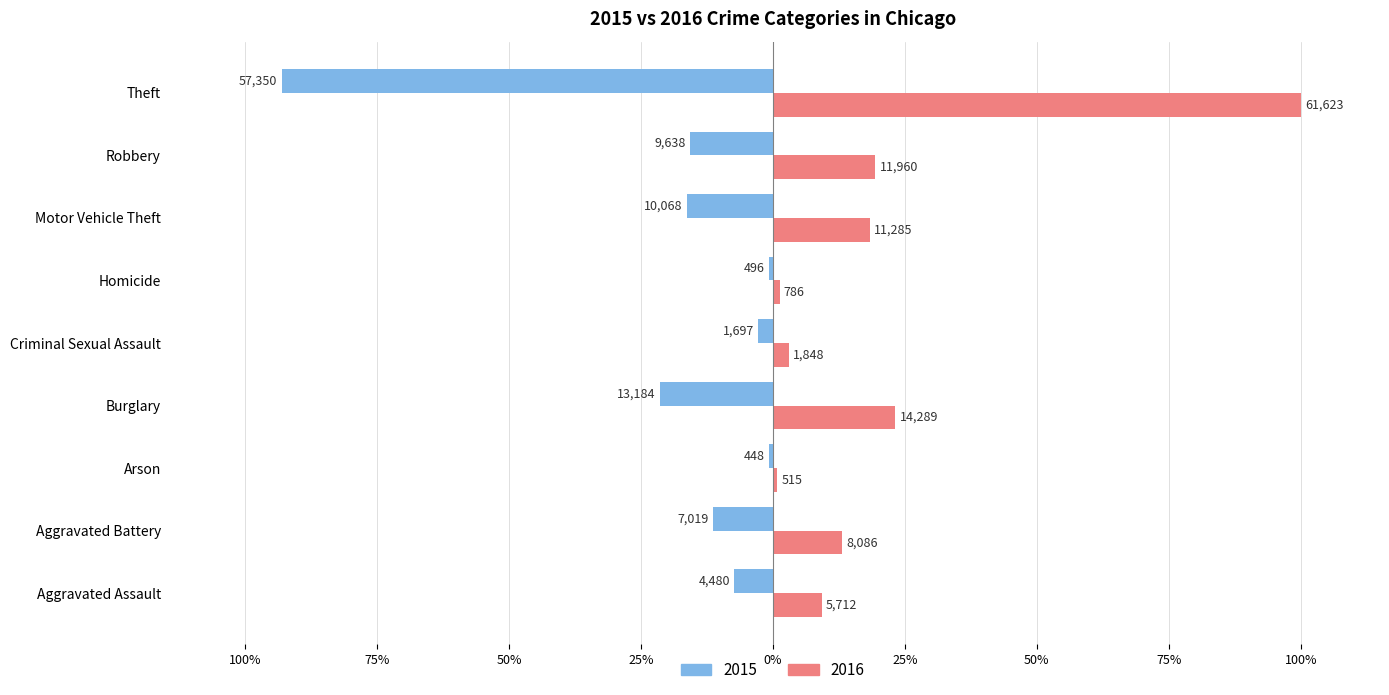

True or false: 2016 has a value of 1.9 at Criminal Sexual Assault.

False